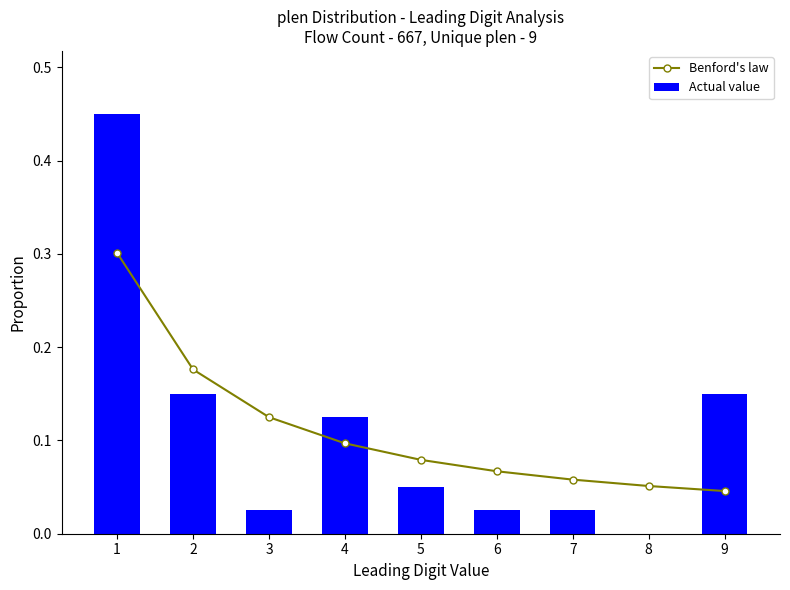

Which has a higher value, 5 or 7?

5